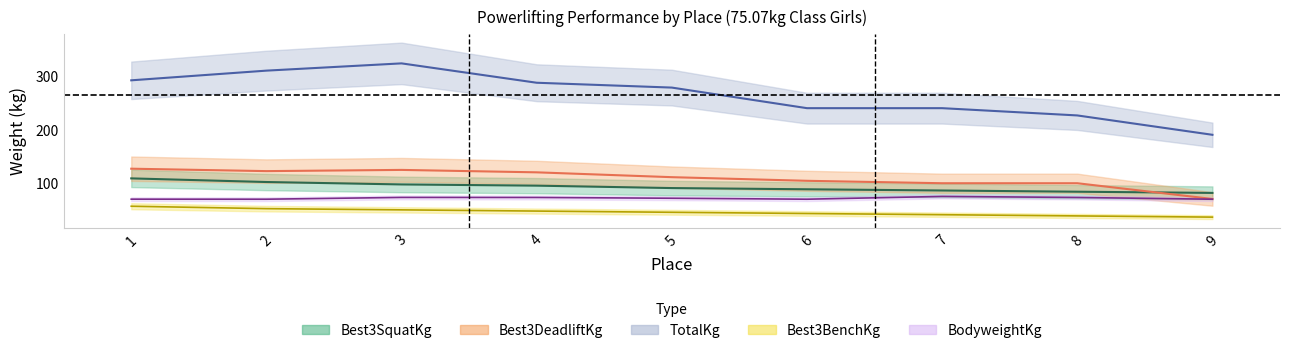

What are all the series names shown in the legend?

Best3SquatKg, Best3BenchKg, Best3DeadliftKg, TotalKg, BodyweightKg